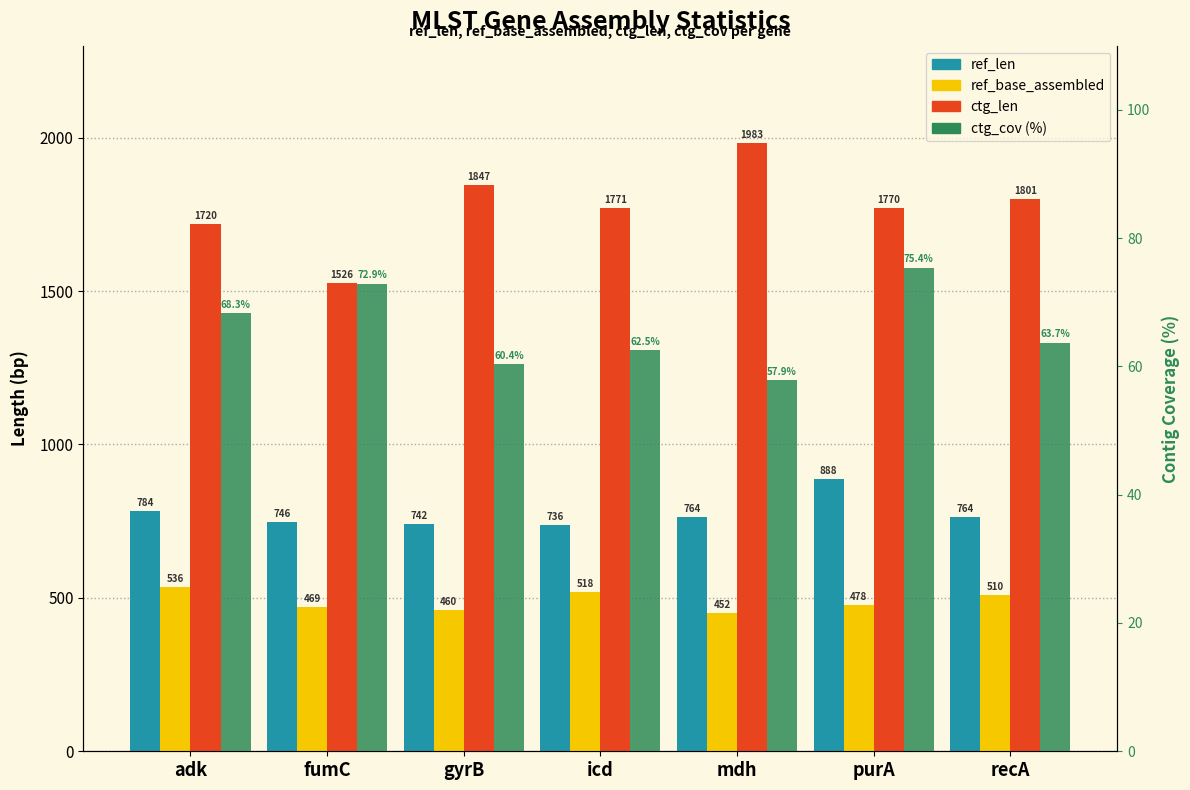

Which series has the largest total across all categories?

ctg_len